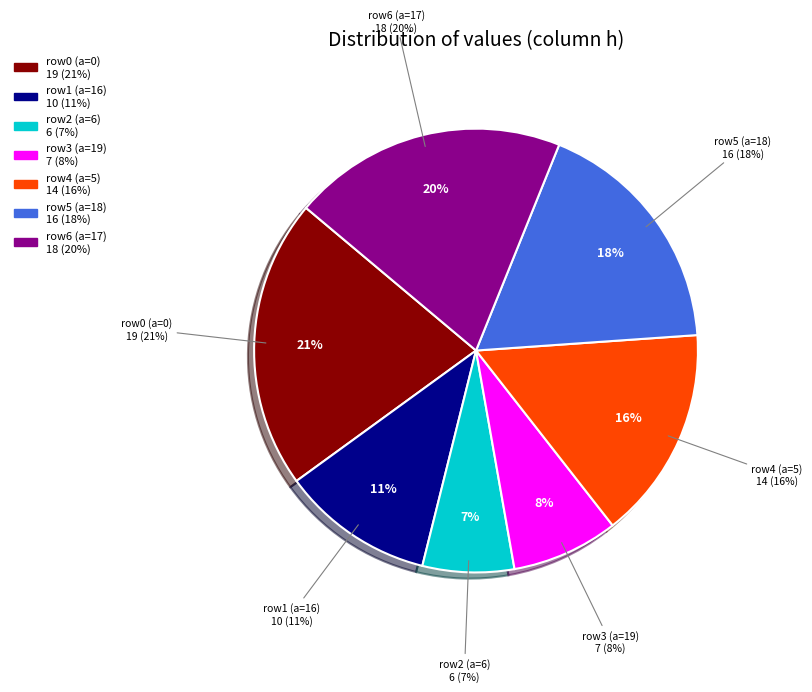

Is it true that 5 is 16% of the pie?

True